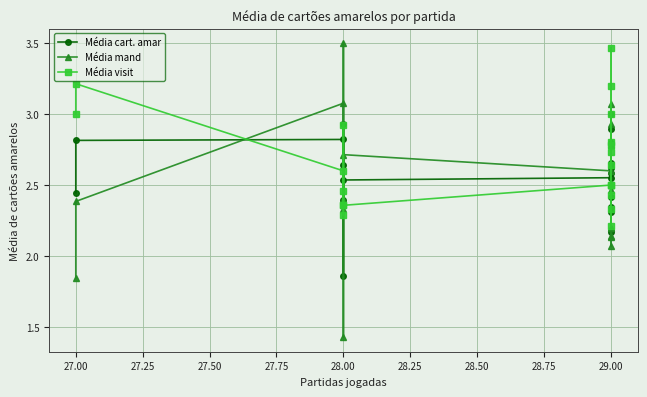

Which series changed the most between 27.00 and 29.00?

Média visit